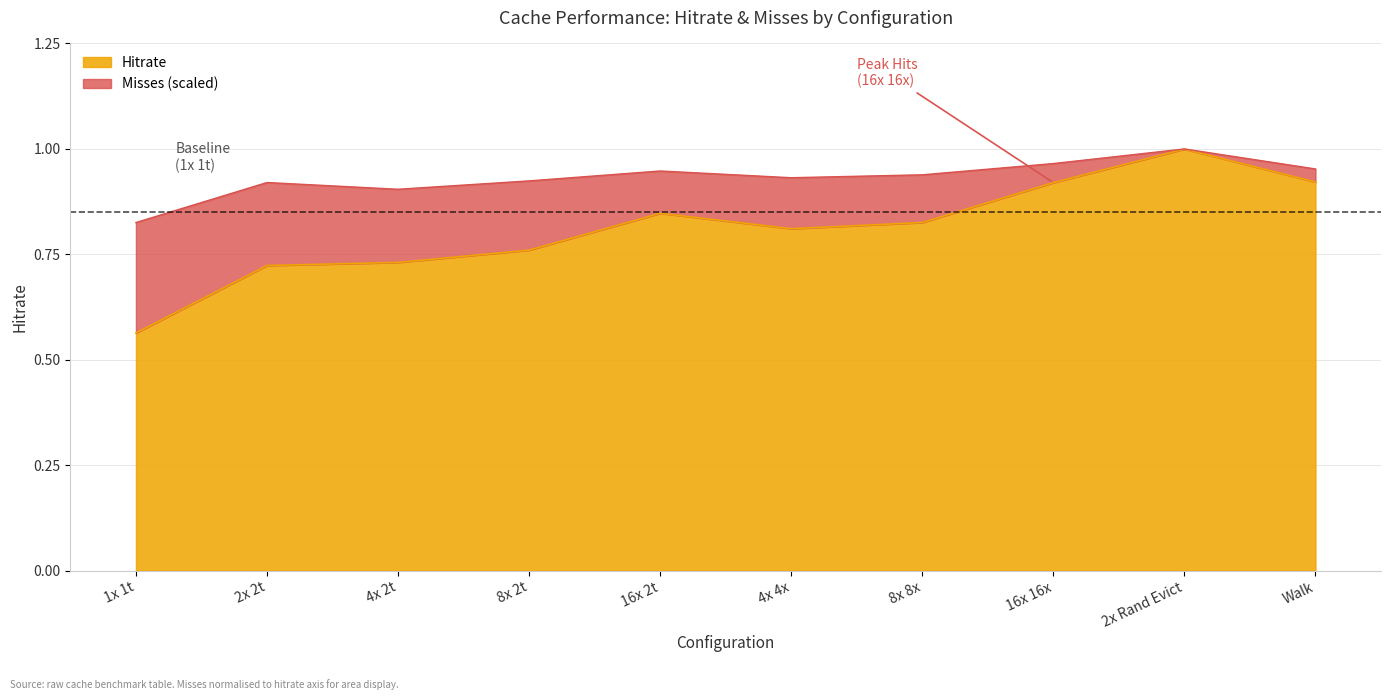

How many lines are shown in the chart?

2